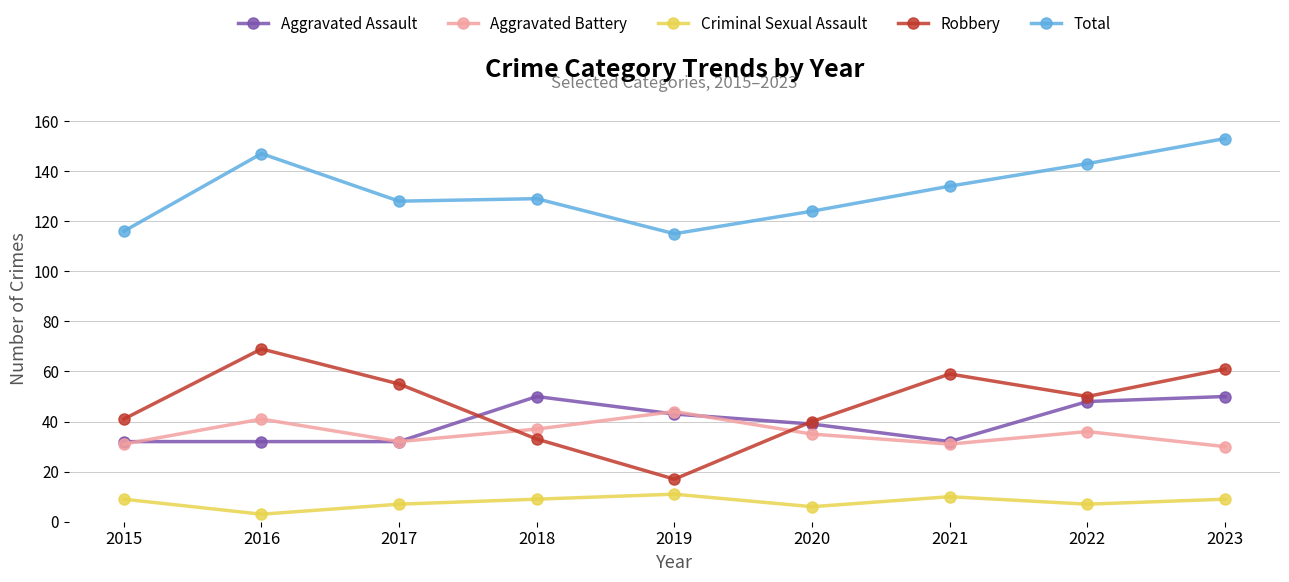

Count the number of data series in this chart.

5